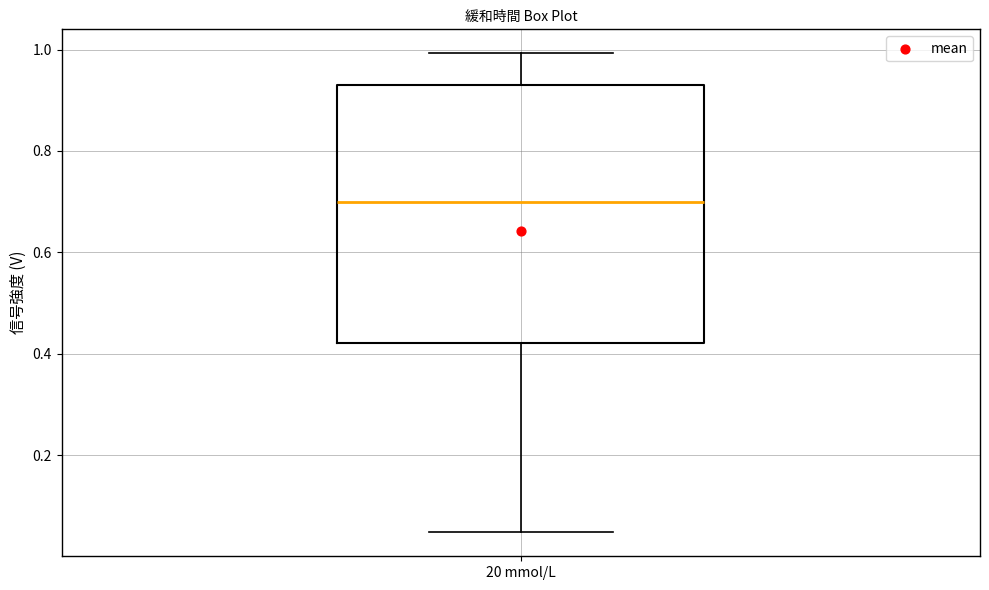

Transcribe this box plot: give where the median line is, the range the box spans, and where the two whiskers end, as read against the y-axis. The values are not printed on the chart, so give them approximately, as read against the axis.

median 0.70, box 0.42 to 0.92, whiskers 0.04 to 1.00